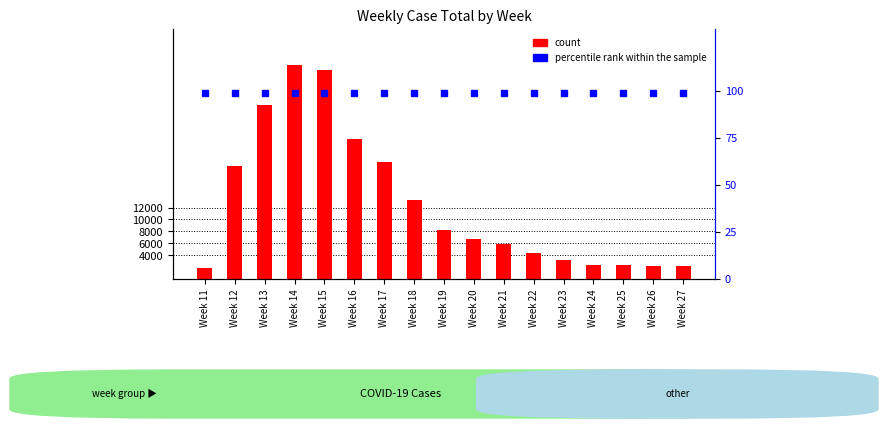

Are the bars horizontal?

No